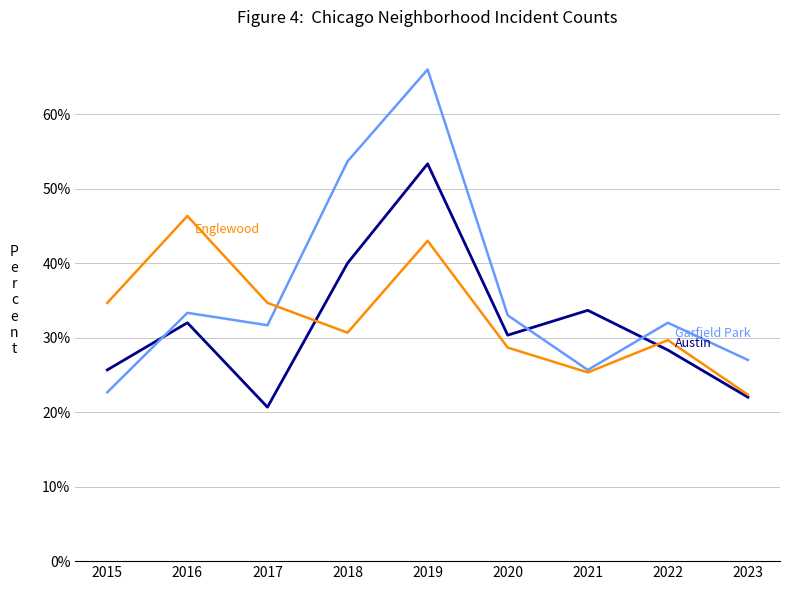

What is the minimum value shown in the chart?

20.7